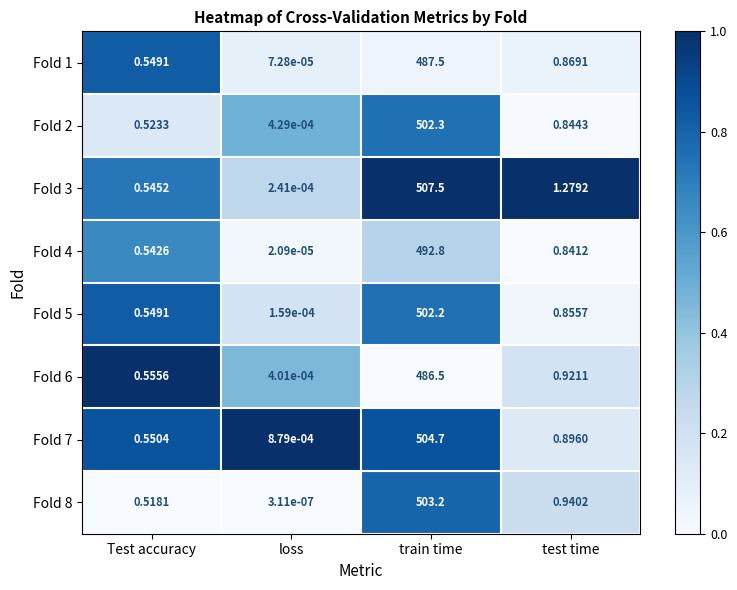

Rank the categories by Fold 5 value from lowest to highest.

loss, Test accuracy, test time, train time